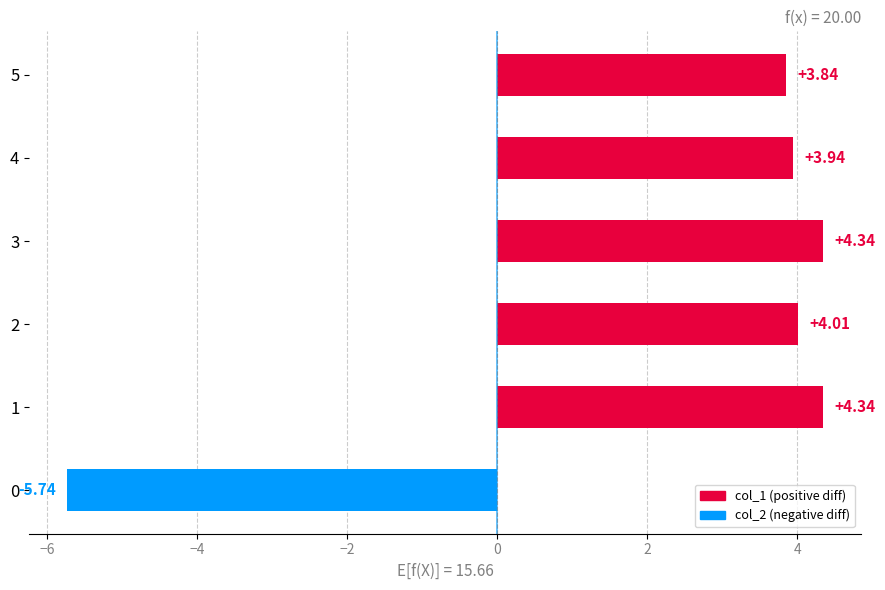

What is the difference between the maximum and minimum values?

10.1